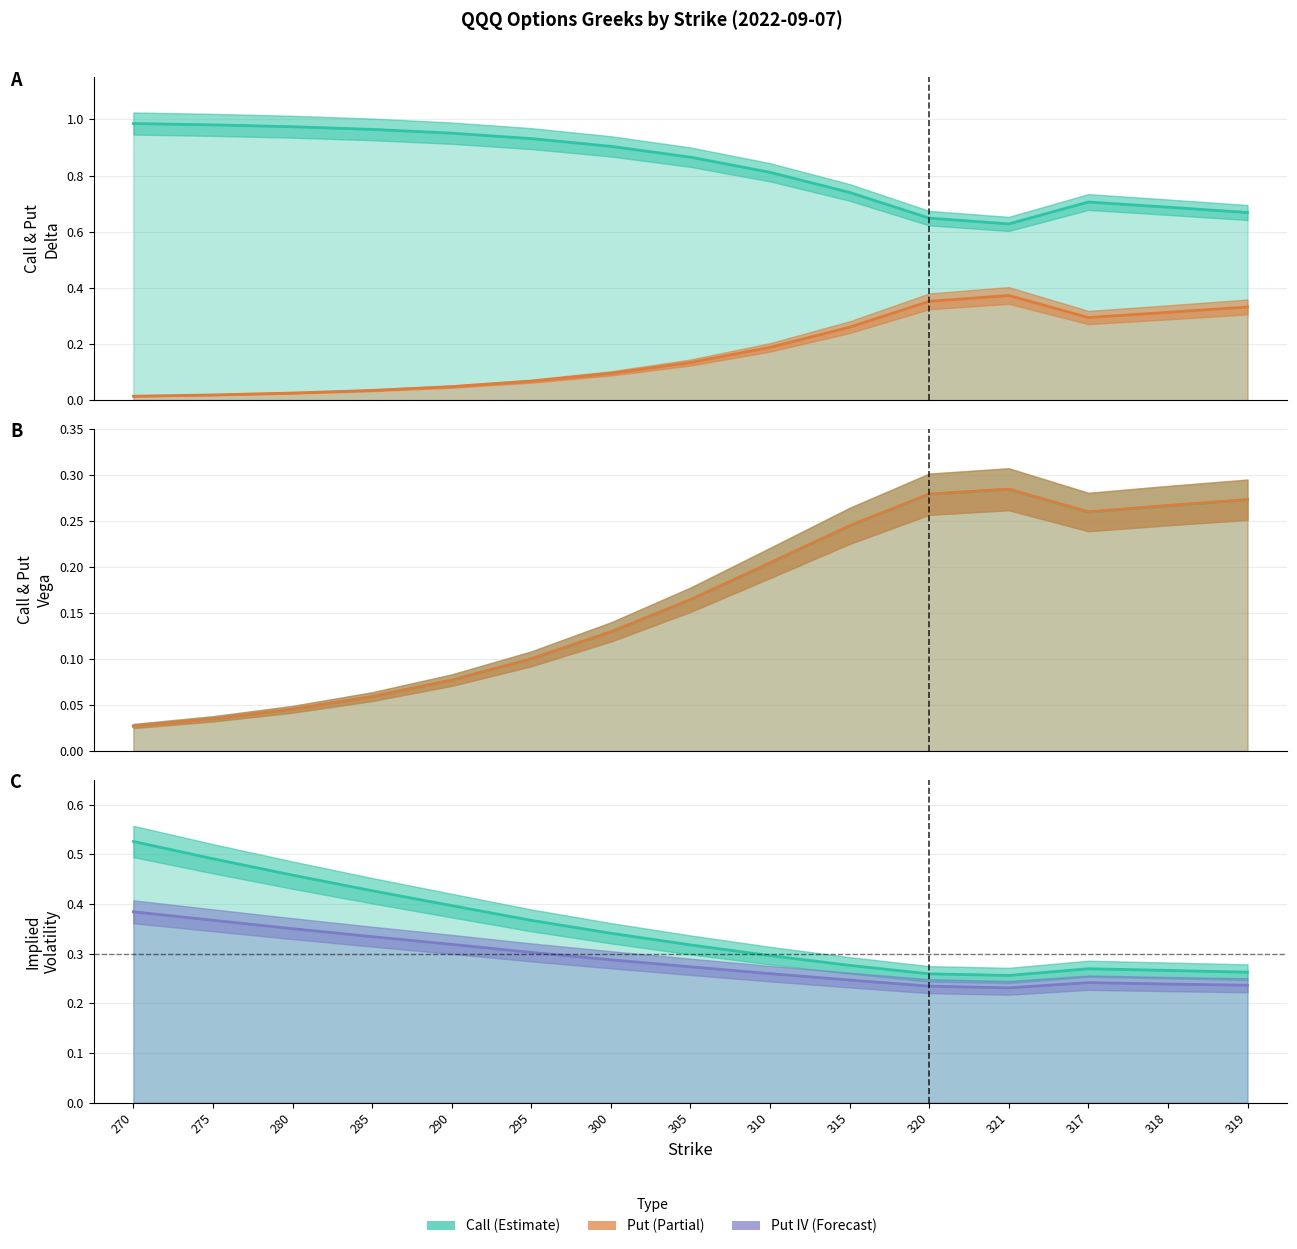

What is the difference between the Call Vega values at 275 and 300?

0.1